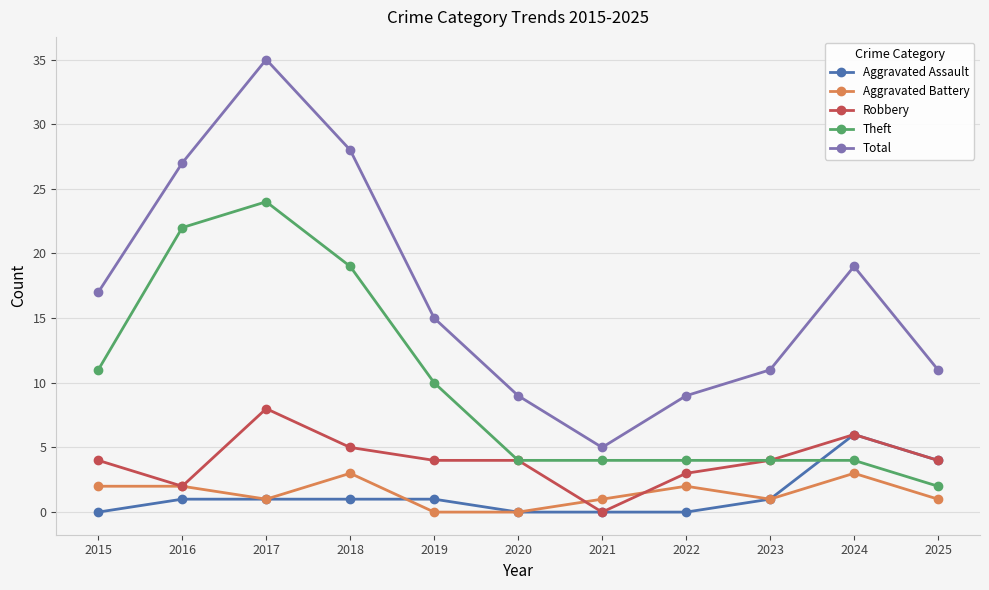

How many Robbery values are between 3 and 5?

7